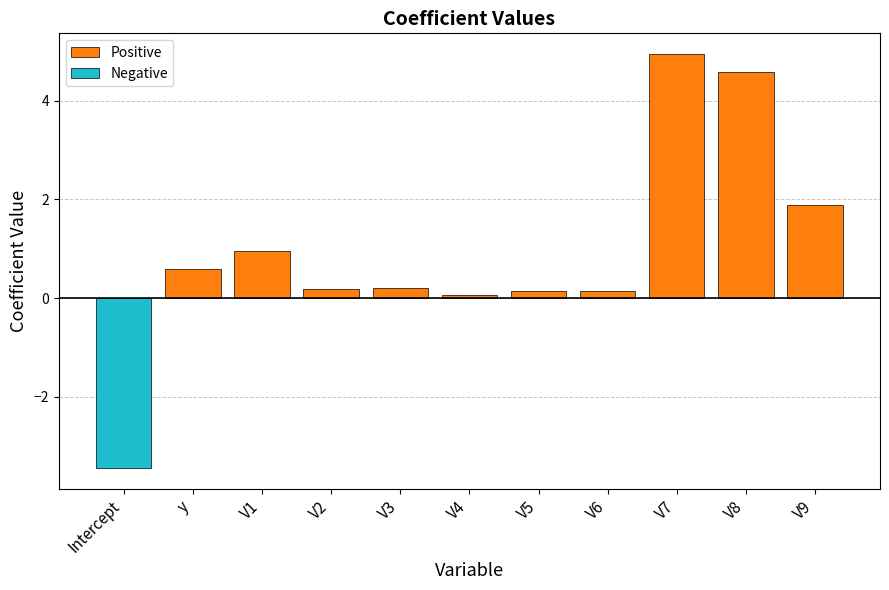

Which series has the largest total across all categories?

Positive